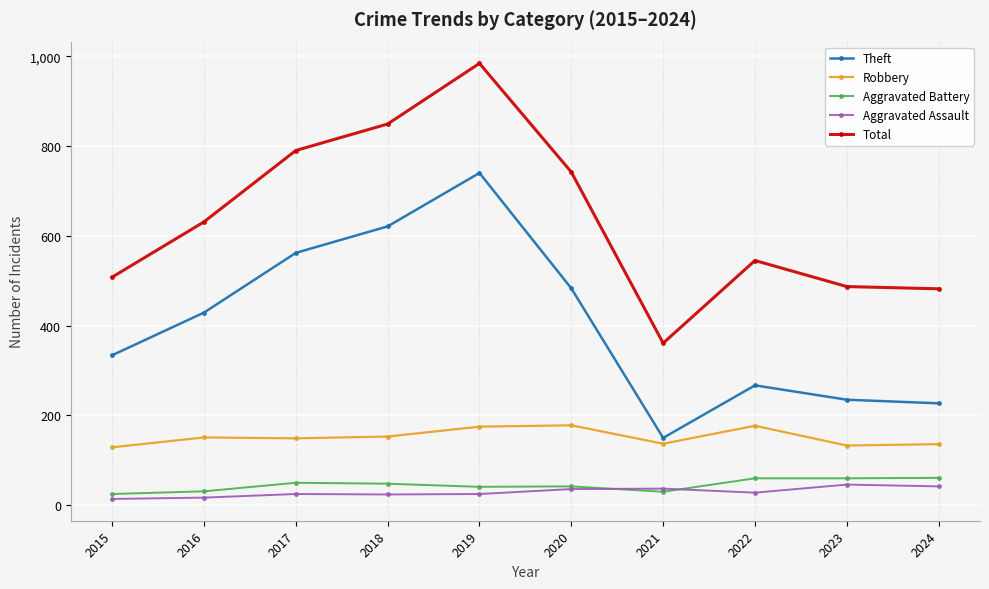

What are all the series names shown in the legend?

Theft, Robbery, Aggravated Battery, Aggravated Assault, Total